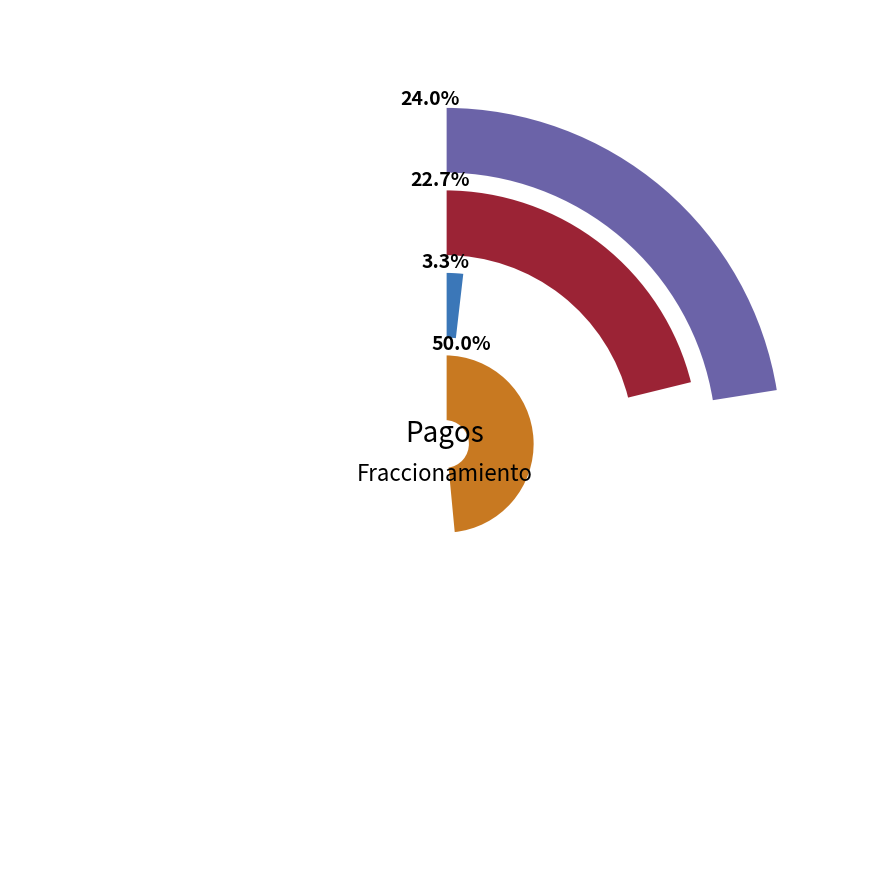

The Anualidades slice represents 1% of the pie. True or false?

False